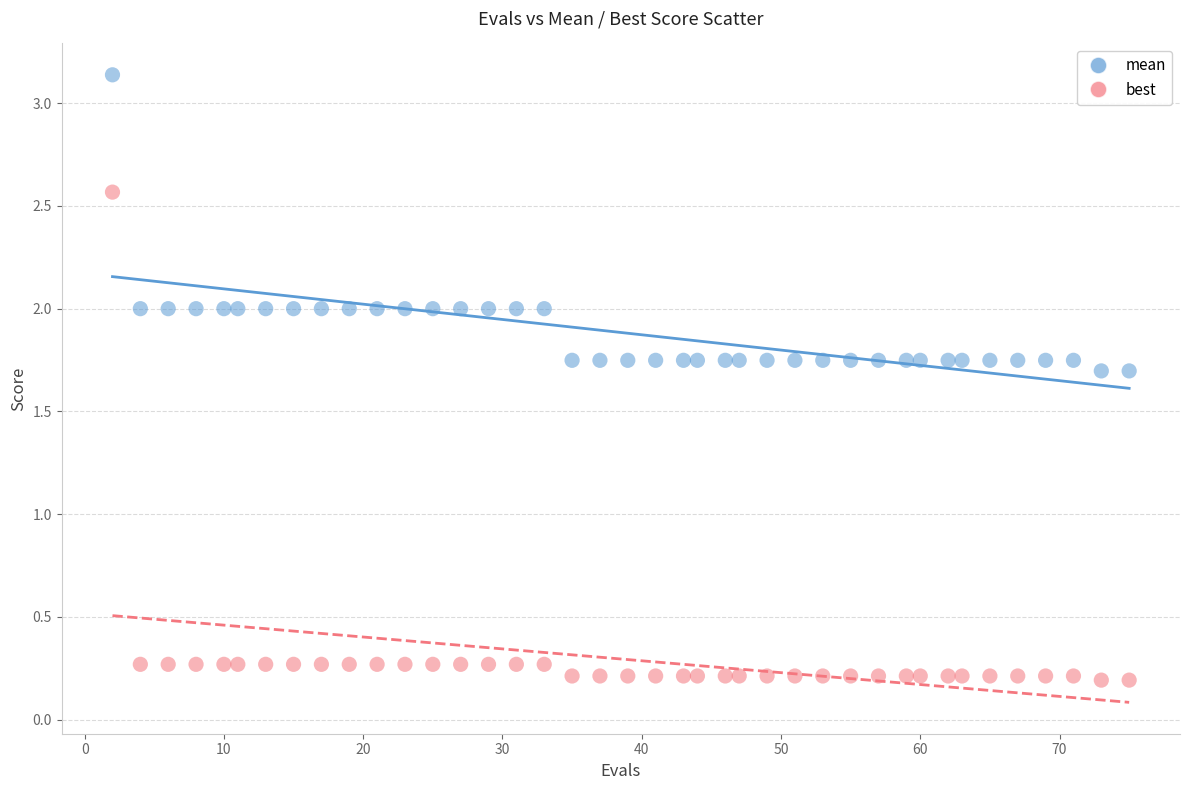

Which series reaches the minimum Y coordinate?

best